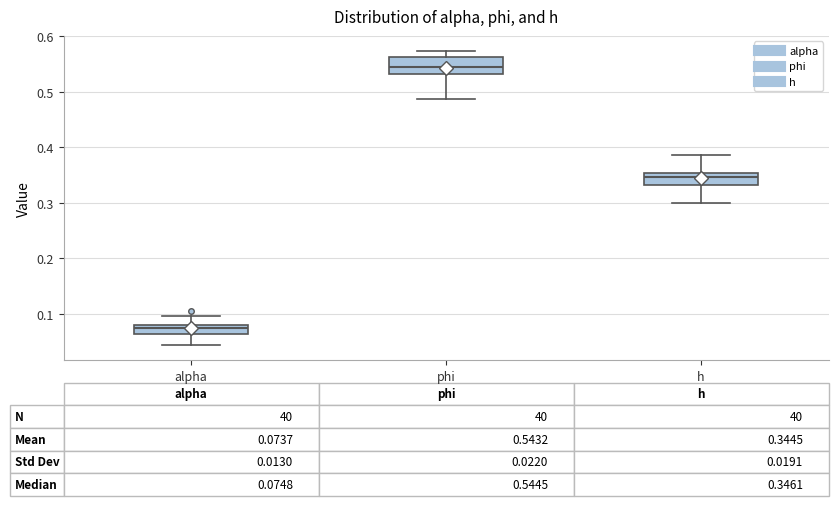

Which box's median line is the highest?

phi